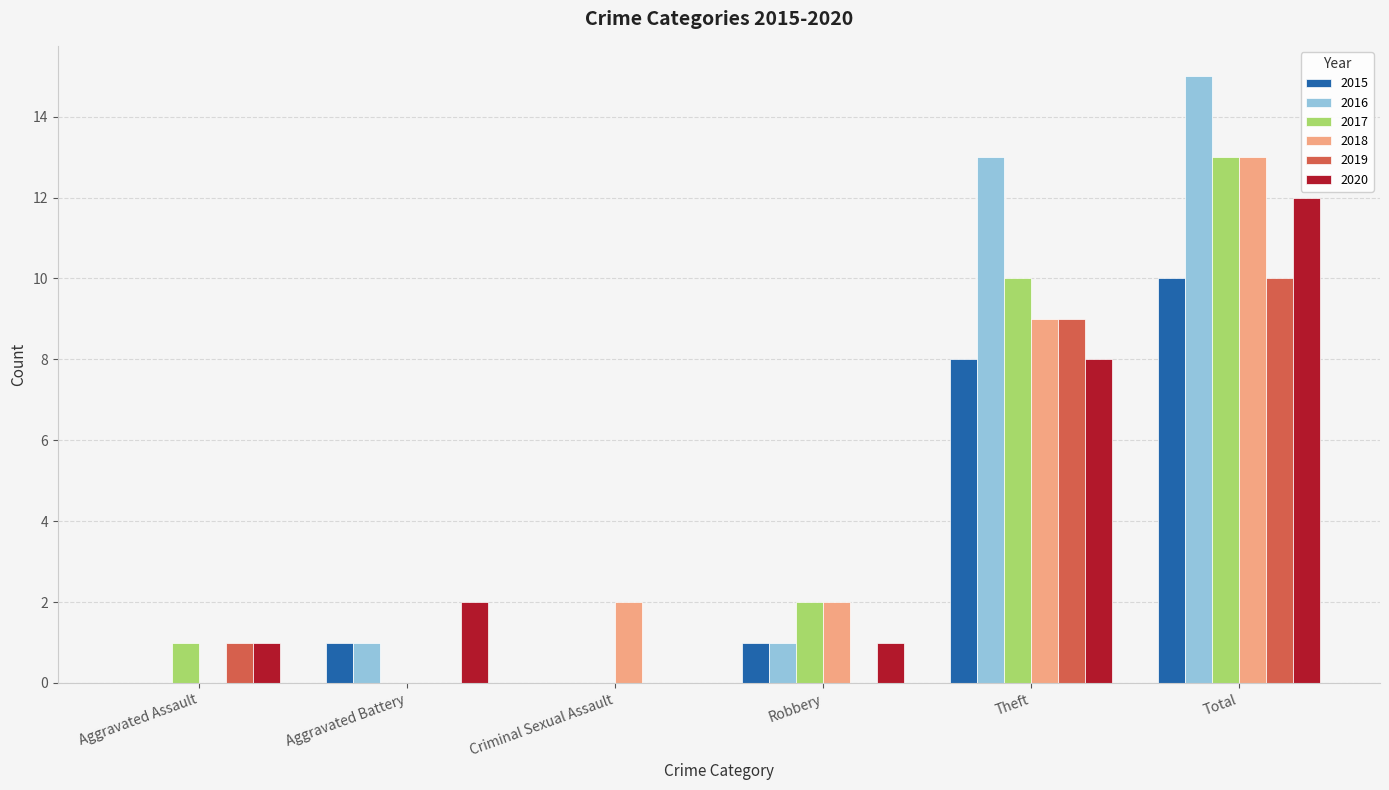

What are all the series names shown in the legend?

2015, 2016, 2017, 2018, 2019, 2020